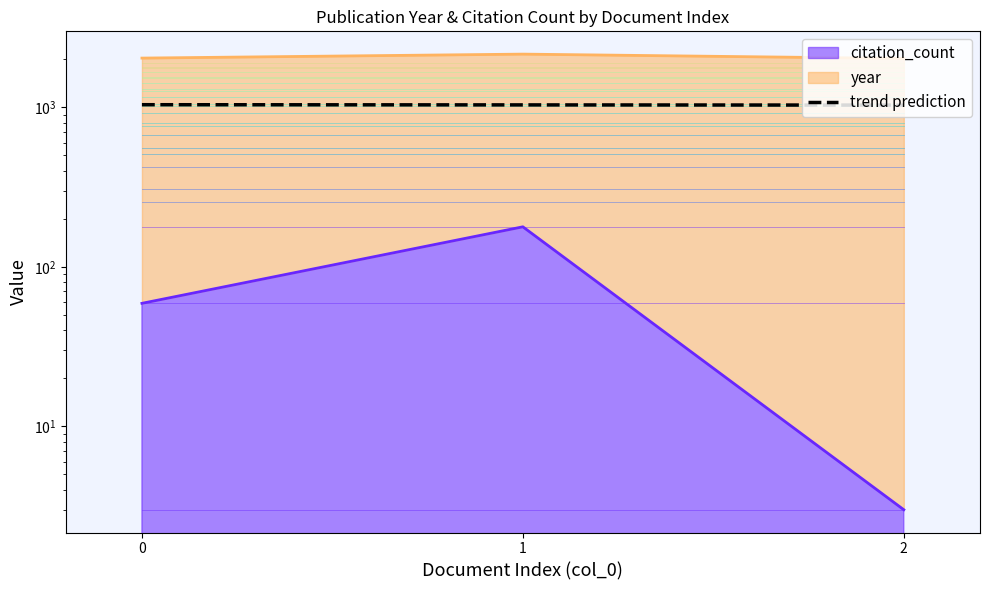

How many values are below 1033?

1